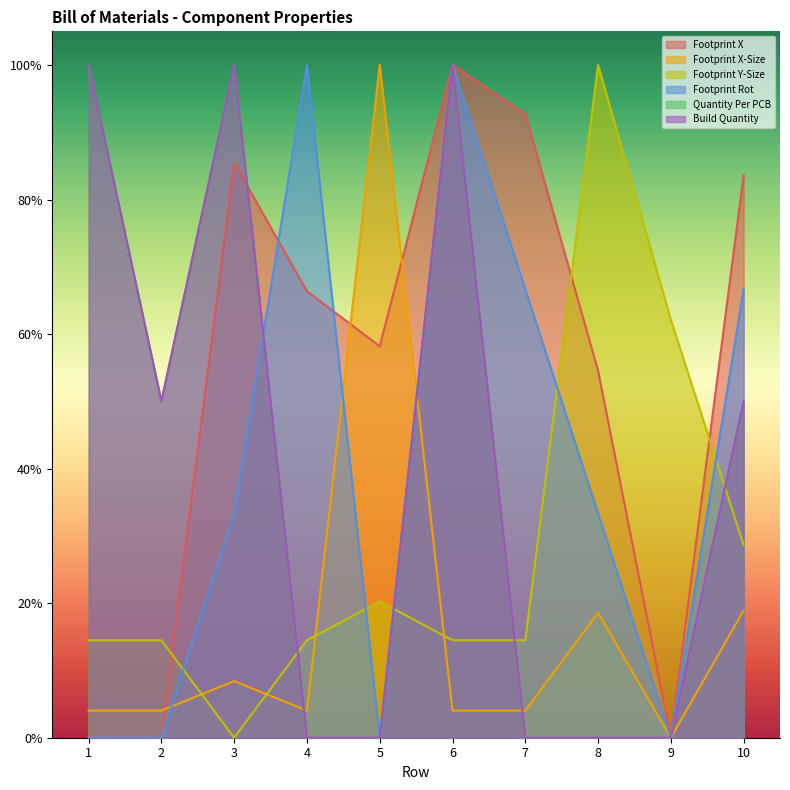

What is the value of the Footprint X-Size point at the 8th from the left?

0.2